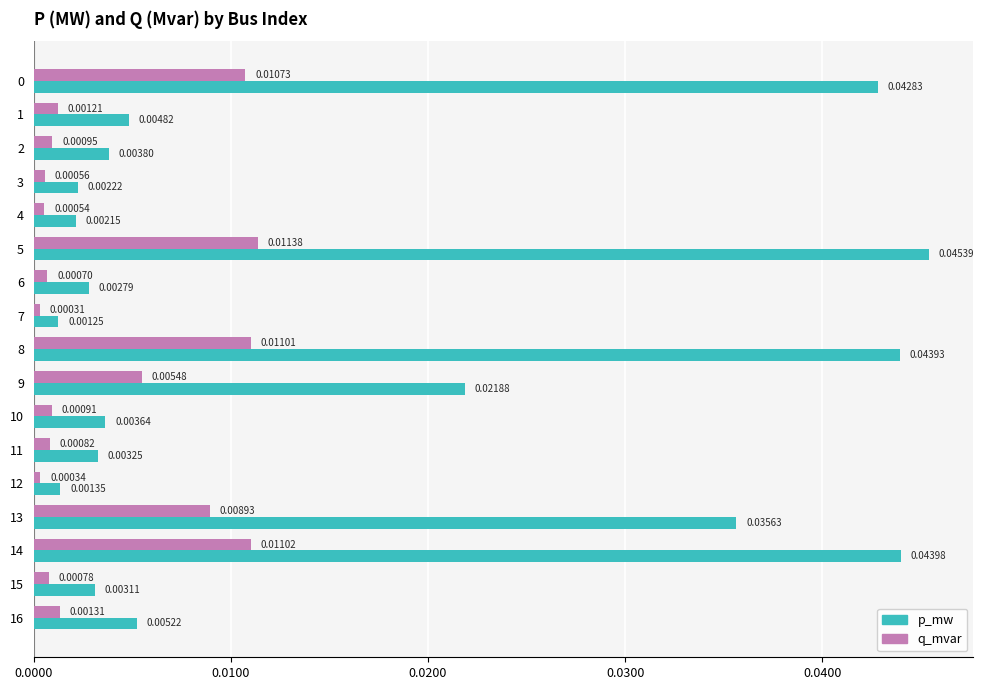

At which category does the chart reach its peak across all series?

5